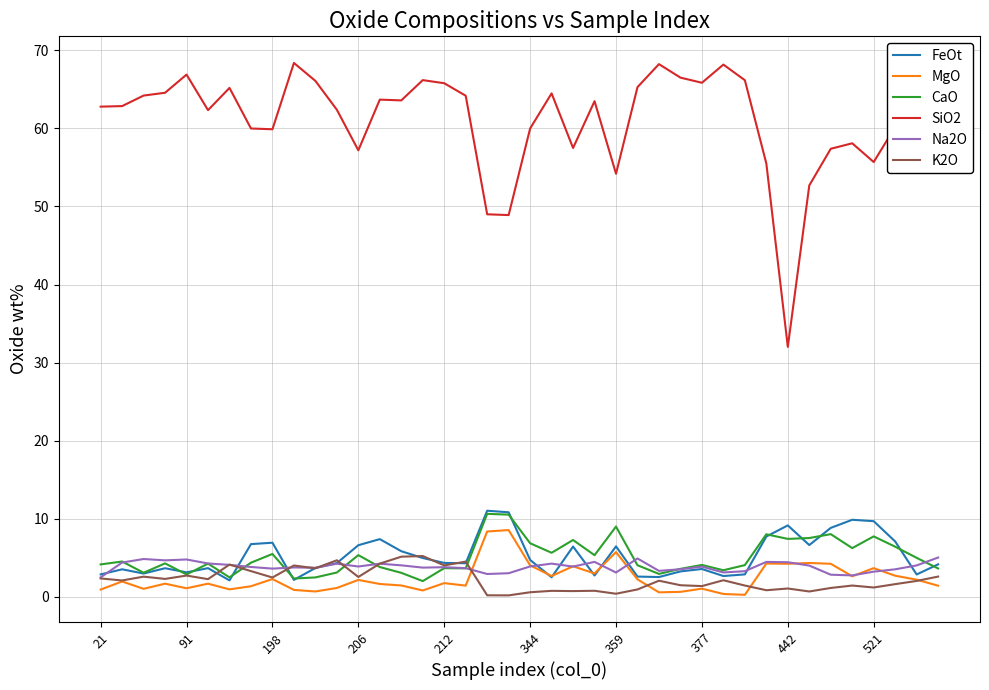

True or false: MgO and CaO intersect in this chart.

False